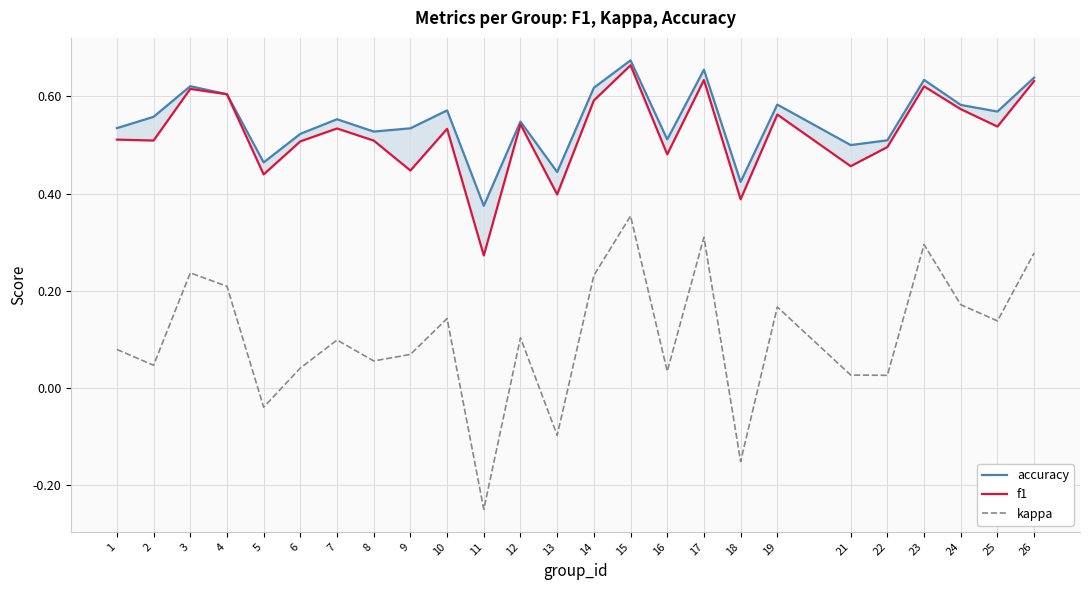

Which series has the widest spread of values?

kappa